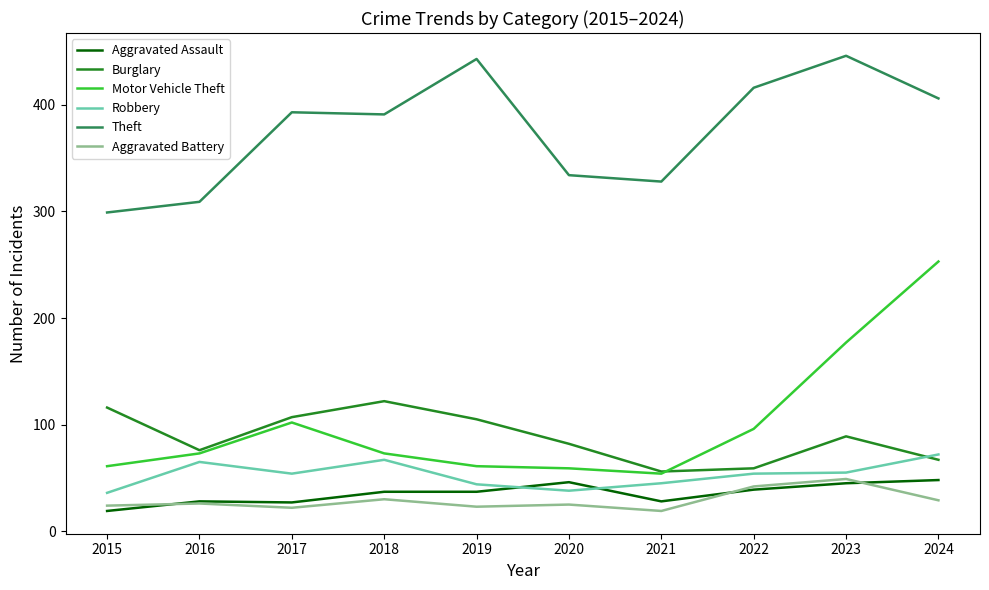

In Theft, how many points are higher than both neighbors (excluding endpoints)?

3